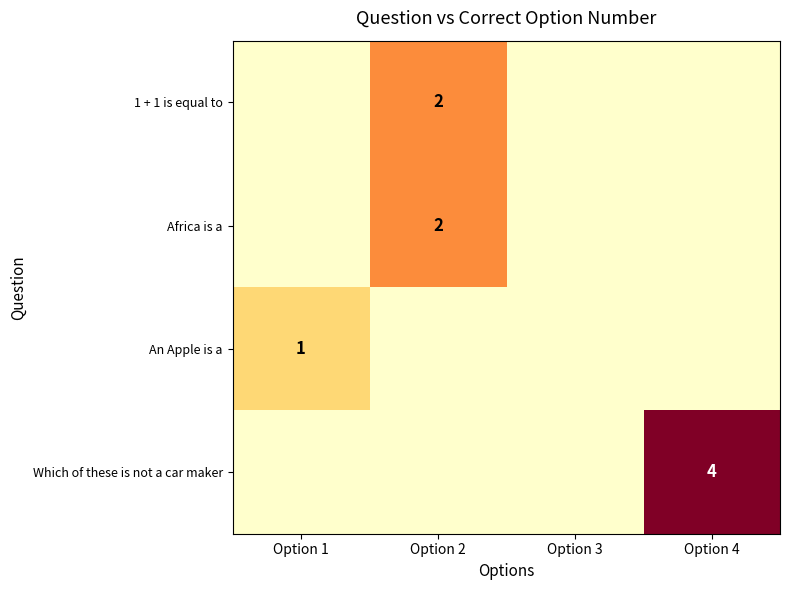

Is it true that 1 + 1 is equal to equals 2 at Option 2?

True